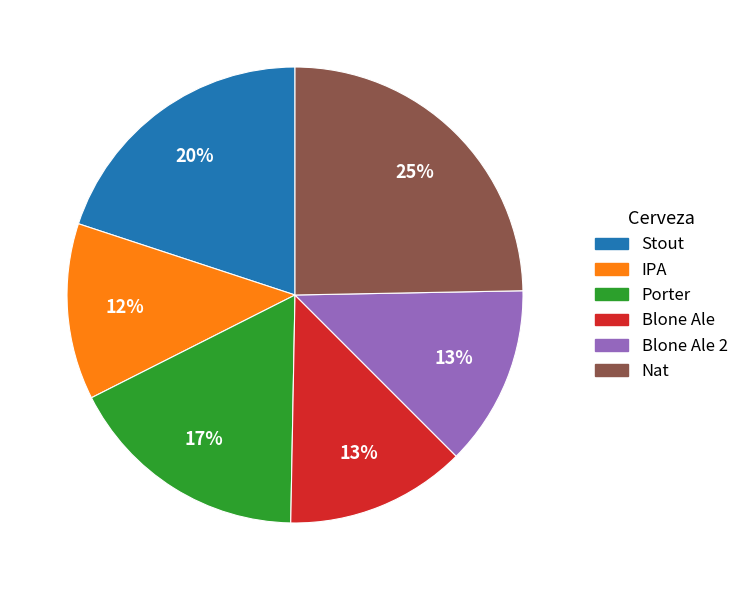

How many slices are in this pie chart?

6